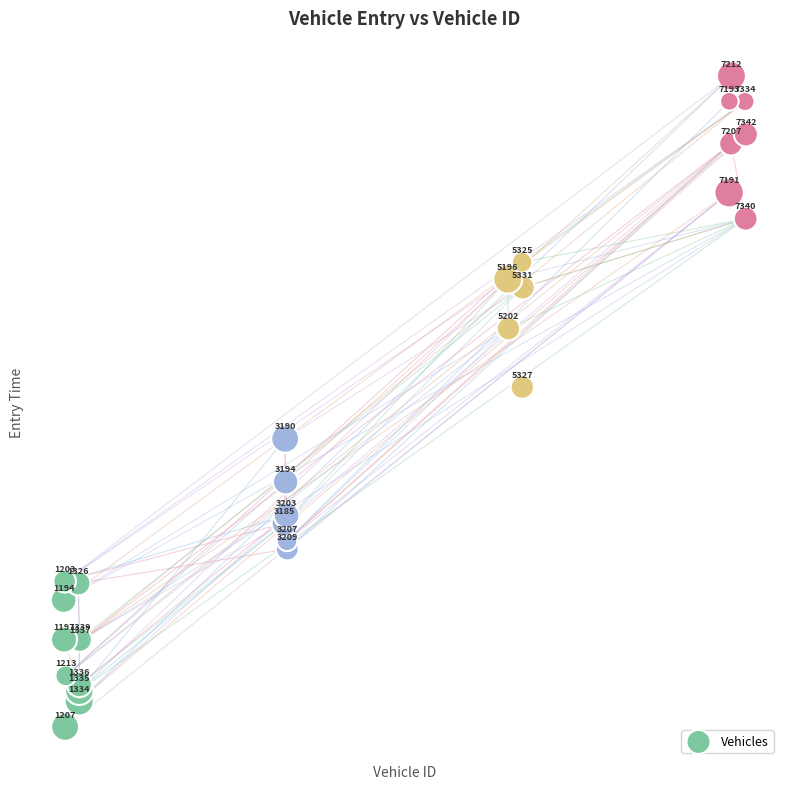

What Y value in the scatter plot is closest to 3696?

3848.5